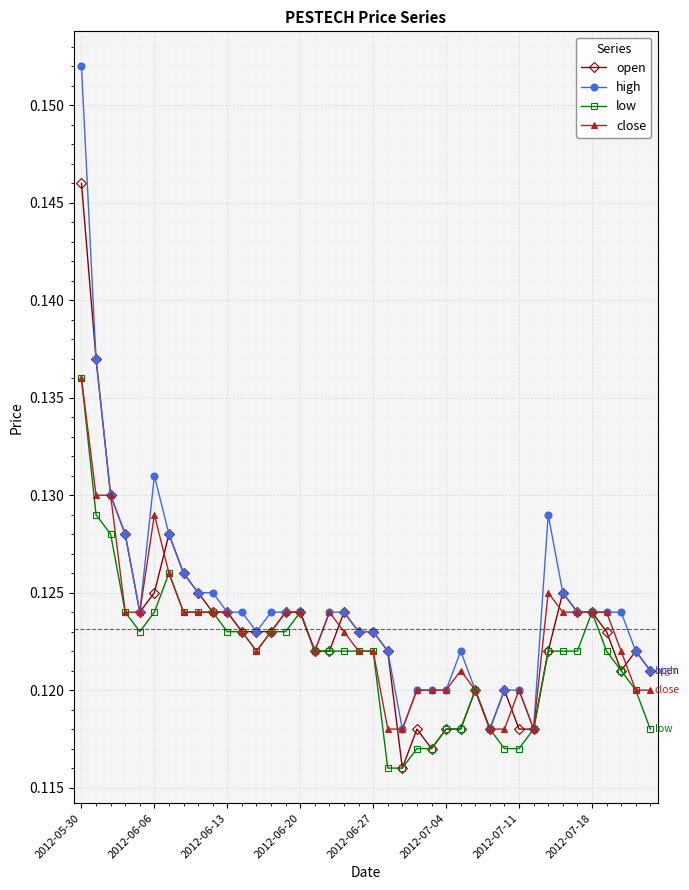

At how many categories does at least one series exceed 0?

40